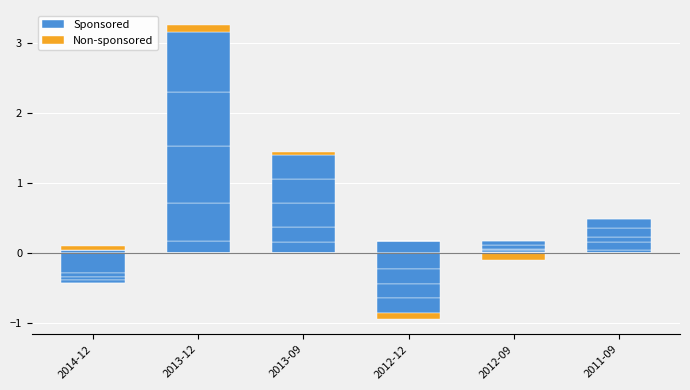

Are the bars horizontal?

No